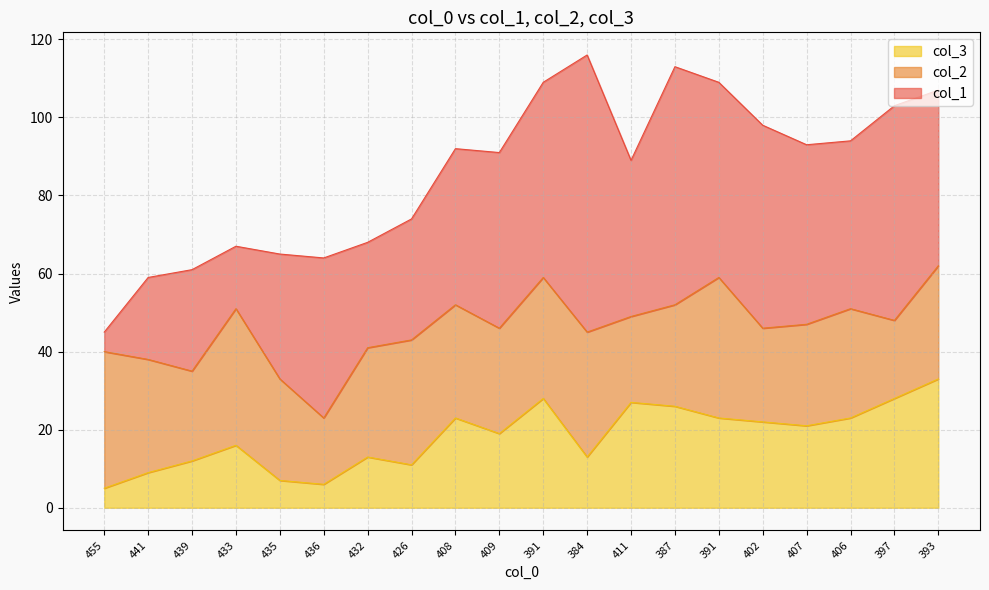

What is the difference between the highest and lowest values at 391?

22